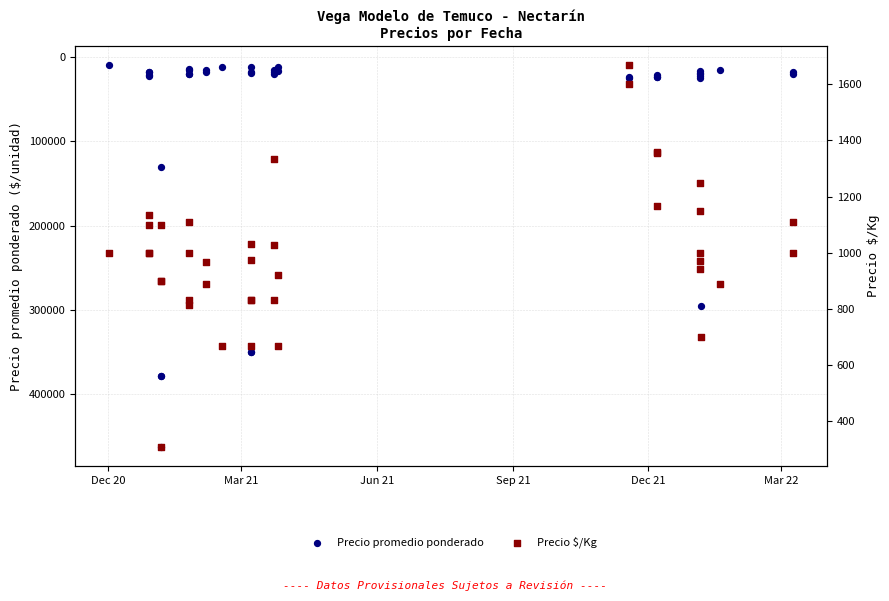

Is the value of Precio promedio ponderado at 32 greater than the value of Precio $/Kg at 29?

Yes